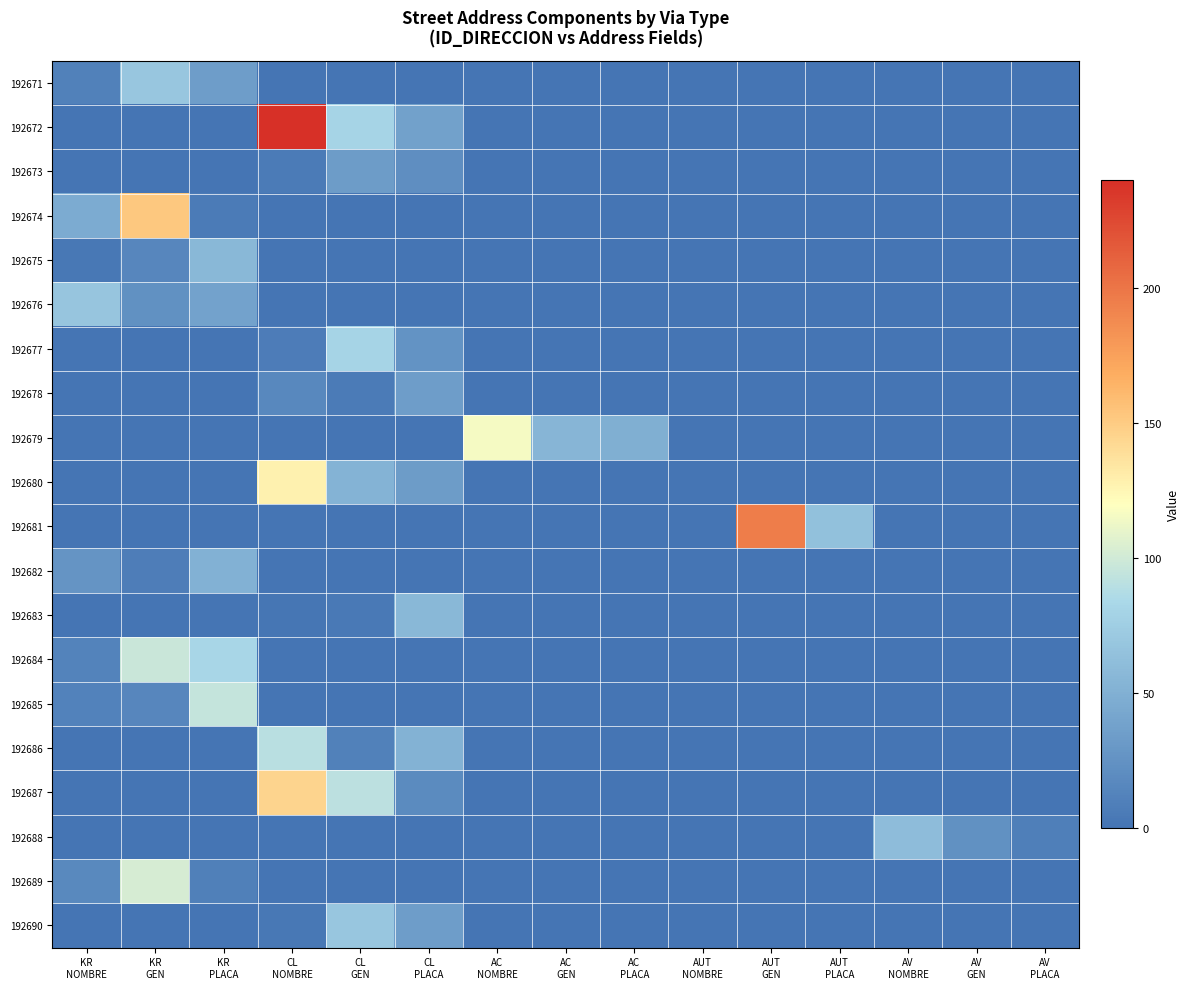

Reading left to right, list all the values displayed in this chart.

192671: KR
NOMBRE=11	KR
GEN=69	KR
PLACA=34	CL
NOMBRE=0	CL
GEN=0	CL
PLACA=0	AC
NOMBRE=0	AC
GEN=0	AC
PLACA=0	AUT
NOMBRE=0	AUT
GEN=0	AUT
PLACA=0	AV
NOMBRE=0	AV
GEN=0	AV
PLACA=0
192672: KR
NOMBRE=0	KR
GEN=0	KR
PLACA=0	CL
NOMBRE=240	CL
GEN=80	CL
PLACA=38	AC
NOMBRE=0	AC
GEN=0	AC
PLACA=0	AUT
NOMBRE=0	AUT
GEN=0	AUT
PLACA=0	AV
NOMBRE=0	AV
GEN=0	AV
PLACA=0
192673: KR
NOMBRE=0	KR
GEN=0	KR
PLACA=0	CL
NOMBRE=6	CL
GEN=33	CL
PLACA=22	AC
NOMBRE=0	AC
GEN=0	AC
PLACA=0	AUT
NOMBRE=0	AUT
GEN=0	AUT
PLACA=0	AV
NOMBRE=0	AV
GEN=0	AV
PLACA=0
192674: KR
NOMBRE=46	KR
GEN=152	KR
PLACA=6	CL
NOMBRE=0	CL
GEN=0	CL
PLACA=0	AC
NOMBRE=0	AC
GEN=0	AC
PLACA=0	AUT
NOMBRE=0	AUT
GEN=0	AUT
PLACA=0	AV
NOMBRE=0	AV
GEN=0	AV
PLACA=0
192675: KR
NOMBRE=3	KR
GEN=15	KR
PLACA=57	CL
NOMBRE=0	CL
GEN=0	CL
PLACA=0	AC
NOMBRE=0	AC
GEN=0	AC
PLACA=0	AUT
NOMBRE=0	AUT
GEN=0	AUT
PLACA=0	AV
NOMBRE=0	AV
GEN=0	AV
PLACA=0
192676: KR
NOMBRE=68	KR
GEN=24	KR
PLACA=39	CL
NOMBRE=0	CL
GEN=0	CL
PLACA=0	AC
NOMBRE=0	AC
GEN=0	AC
PLACA=0	AUT
NOMBRE=0	AUT
GEN=0	AUT
PLACA=0	AV
NOMBRE=0	AV
GEN=0	AV
PLACA=0
192677: KR
NOMBRE=0	KR
GEN=0	KR
PLACA=0	CL
NOMBRE=7	CL
GEN=80	CL
PLACA=26	AC
NOMBRE=0	AC
GEN=0	AC
PLACA=0	AUT
NOMBRE=0	AUT
GEN=0	AUT
PLACA=0	AV
NOMBRE=0	AV
GEN=0	AV
PLACA=0
192678: KR
NOMBRE=0	KR
GEN=0	KR
PLACA=0	CL
NOMBRE=16	CL
GEN=6	CL
PLACA=34	AC
NOMBRE=0	AC
GEN=0	AC
PLACA=0	AUT
NOMBRE=0	AUT
GEN=0	AUT
PLACA=0	AV
NOMBRE=0	AV
GEN=0	AV
PLACA=0
192679: KR
NOMBRE=0	KR
GEN=0	KR
PLACA=0	CL
NOMBRE=0	CL
GEN=0	CL
PLACA=0	AC
NOMBRE=116	AC
GEN=55	AC
PLACA=49	AUT
NOMBRE=0	AUT
GEN=0	AUT
PLACA=0	AV
NOMBRE=0	AV
GEN=0	AV
PLACA=0
192680: KR
NOMBRE=0	KR
GEN=0	KR
PLACA=0	CL
NOMBRE=128	CL
GEN=53	CL
PLACA=33	AC
NOMBRE=0	AC
GEN=0	AC
PLACA=0	AUT
NOMBRE=0	AUT
GEN=0	AUT
PLACA=0	AV
NOMBRE=0	AV
GEN=0	AV
PLACA=0
192681: KR
NOMBRE=0	KR
GEN=0	KR
PLACA=0	CL
NOMBRE=0	CL
GEN=0	CL
PLACA=0	AC
NOMBRE=0	AC
GEN=0	AC
PLACA=0	AUT
NOMBRE=0	AUT
GEN=195	AUT
PLACA=64	AV
NOMBRE=0	AV
GEN=0	AV
PLACA=0
192682: KR
NOMBRE=27	KR
GEN=8	KR
PLACA=51	CL
NOMBRE=0	CL
GEN=0	CL
PLACA=0	AC
NOMBRE=0	AC
GEN=0	AC
PLACA=0	AUT
NOMBRE=0	AUT
GEN=0	AUT
PLACA=0	AV
NOMBRE=0	AV
GEN=0	AV
PLACA=0
192683: KR
NOMBRE=0	KR
GEN=0	KR
PLACA=0	CL
NOMBRE=1	CL
GEN=4	CL
PLACA=57	AC
NOMBRE=0	AC
GEN=0	AC
PLACA=0	AUT
NOMBRE=0	AUT
GEN=0	AUT
PLACA=0	AV
NOMBRE=0	AV
GEN=0	AV
PLACA=0
192684: KR
NOMBRE=13	KR
GEN=97	KR
PLACA=82	CL
NOMBRE=0	CL
GEN=0	CL
PLACA=0	AC
NOMBRE=0	AC
GEN=0	AC
PLACA=0	AUT
NOMBRE=0	AUT
GEN=0	AUT
PLACA=0	AV
NOMBRE=0	AV
GEN=0	AV
PLACA=0
192685: KR
NOMBRE=12	KR
GEN=15	KR
PLACA=95	CL
NOMBRE=0	CL
GEN=0	CL
PLACA=0	AC
NOMBRE=0	AC
GEN=0	AC
PLACA=0	AUT
NOMBRE=0	AUT
GEN=0	AUT
PLACA=0	AV
NOMBRE=0	AV
GEN=0	AV
PLACA=0
192686: KR
NOMBRE=0	KR
GEN=0	KR
PLACA=0	CL
NOMBRE=90	CL
GEN=11	CL
PLACA=52	AC
NOMBRE=0	AC
GEN=0	AC
PLACA=0	AUT
NOMBRE=0	AUT
GEN=0	AUT
PLACA=0	AV
NOMBRE=0	AV
GEN=0	AV
PLACA=0
192687: KR
NOMBRE=0	KR
GEN=0	KR
PLACA=0	CL
NOMBRE=145	CL
GEN=91	CL
PLACA=19	AC
NOMBRE=0	AC
GEN=0	AC
PLACA=0	AUT
NOMBRE=0	AUT
GEN=0	AUT
PLACA=0	AV
NOMBRE=0	AV
GEN=0	AV
PLACA=0
192688: KR
NOMBRE=0	KR
GEN=0	KR
PLACA=0	CL
NOMBRE=0	CL
GEN=0	CL
PLACA=0	AC
NOMBRE=0	AC
GEN=0	AC
PLACA=0	AUT
NOMBRE=0	AUT
GEN=0	AUT
PLACA=0	AV
NOMBRE=60	AV
GEN=24	AV
PLACA=9
192689: KR
NOMBRE=17	KR
GEN=103	KR
PLACA=10	CL
NOMBRE=0	CL
GEN=0	CL
PLACA=0	AC
NOMBRE=0	AC
GEN=0	AC
PLACA=0	AUT
NOMBRE=0	AUT
GEN=0	AUT
PLACA=0	AV
NOMBRE=0	AV
GEN=0	AV
PLACA=0
192690: KR
NOMBRE=0	KR
GEN=0	KR
PLACA=0	CL
NOMBRE=3	CL
GEN=69	CL
PLACA=34	AC
NOMBRE=0	AC
GEN=0	AC
PLACA=0	AUT
NOMBRE=0	AUT
GEN=0	AUT
PLACA=0	AV
NOMBRE=0	AV
GEN=0	AV
PLACA=0